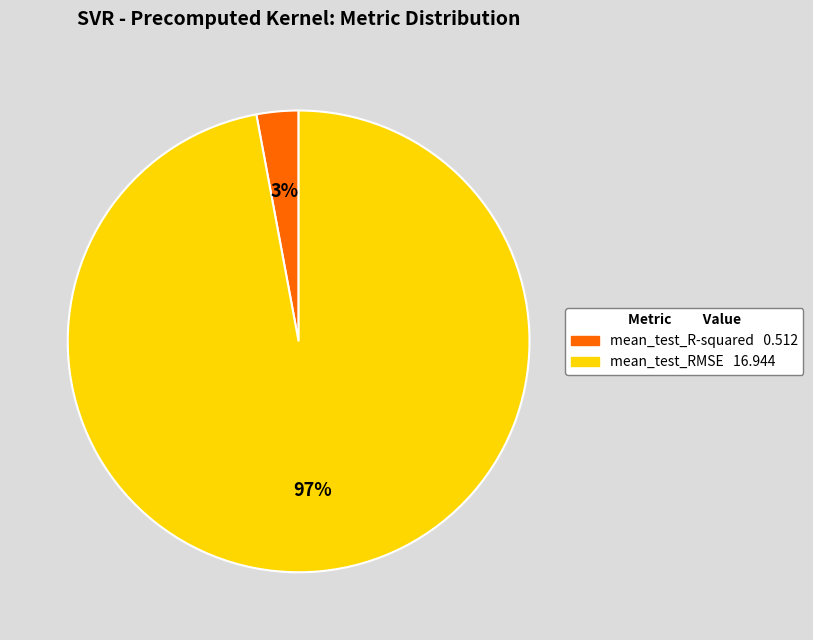

Count the number of slices in the pie.

2